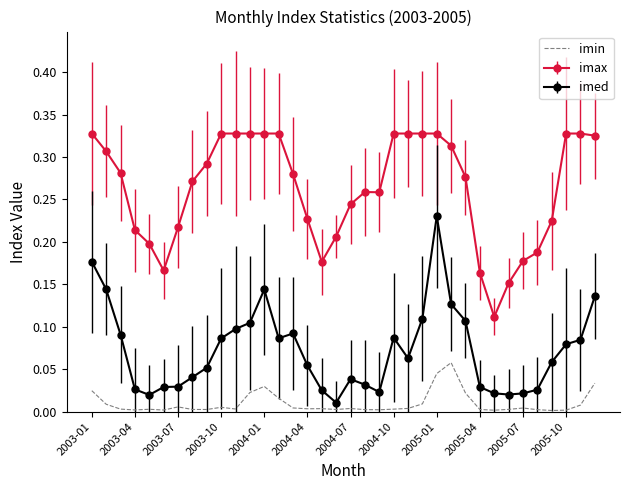

Which series has the largest total across all categories?

imax